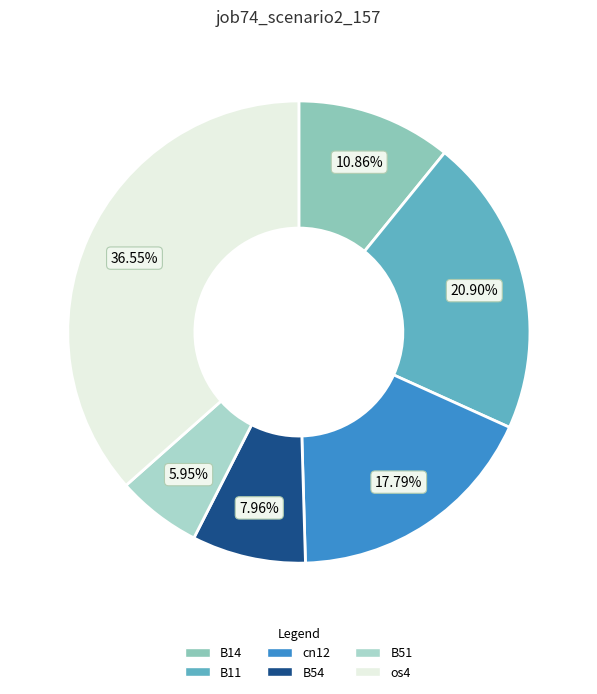

How many slices are in this pie chart?

6